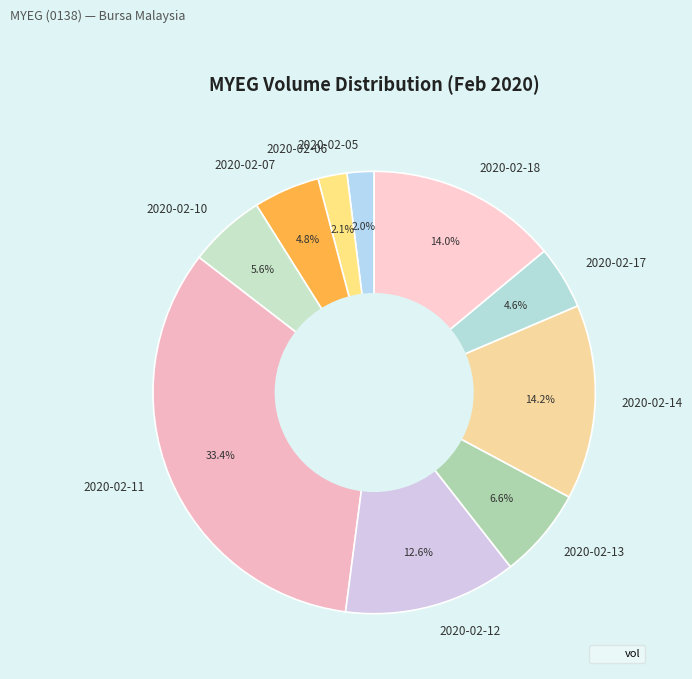

Between 2020-02-17 and 2020-02-10, which is larger?

2020-02-10